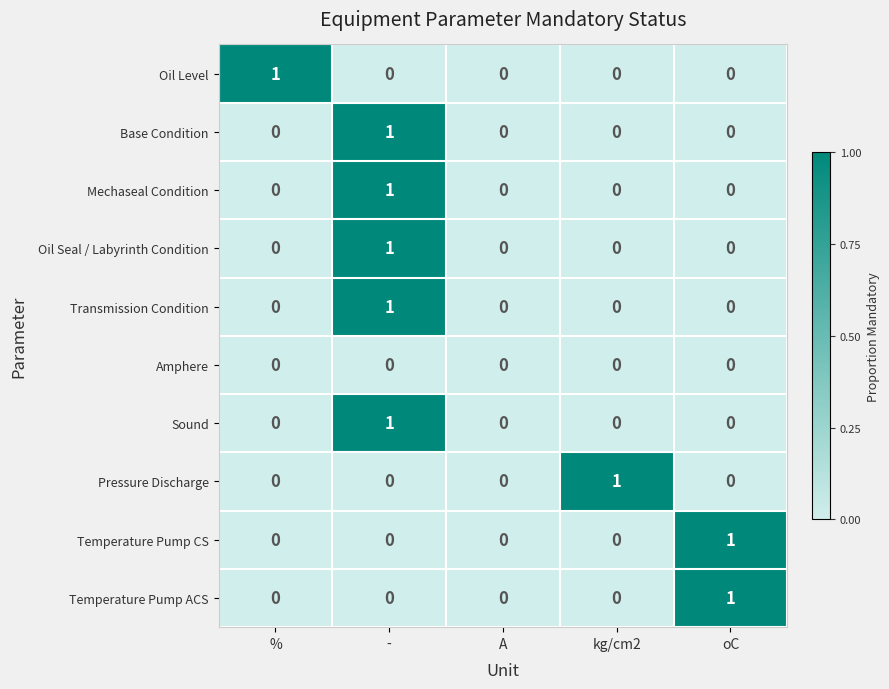

How many data points does each series have?

5